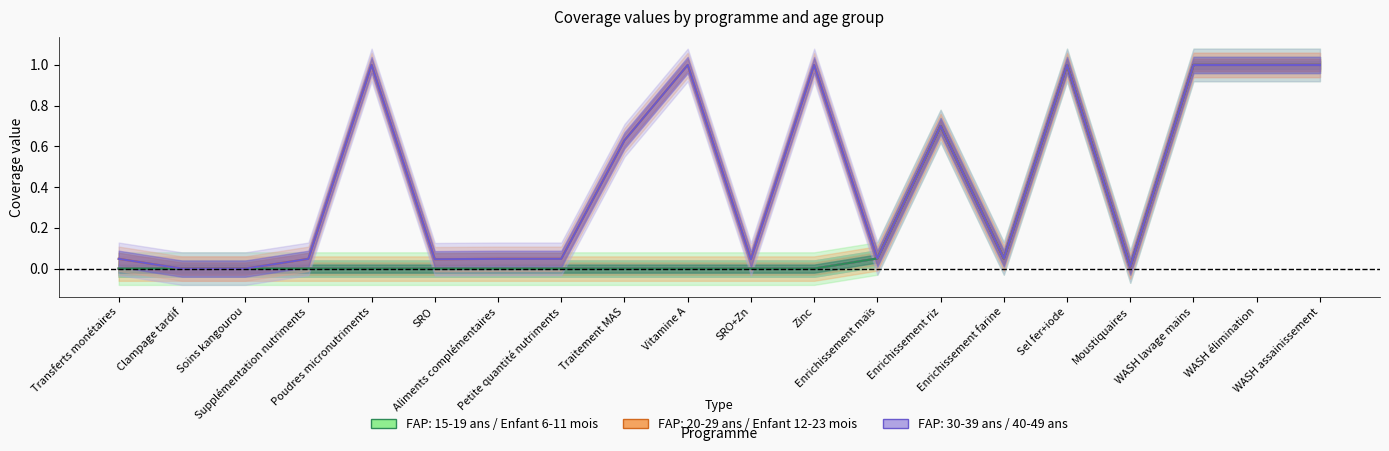

List the series in order of their peak value, highest first.

Enfant 6-11 mois, Enfant 12-23 mois